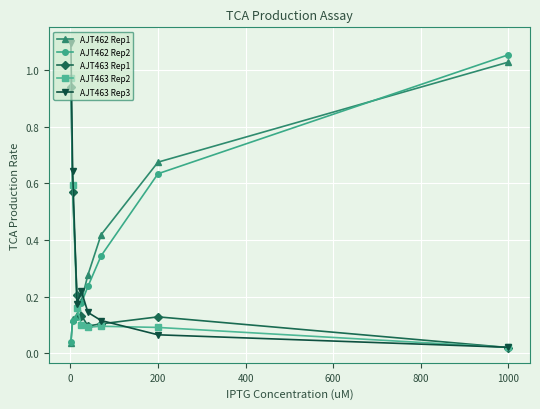

How many intersections are there between AJT462 Rep1 and AJT463 Rep3?

1